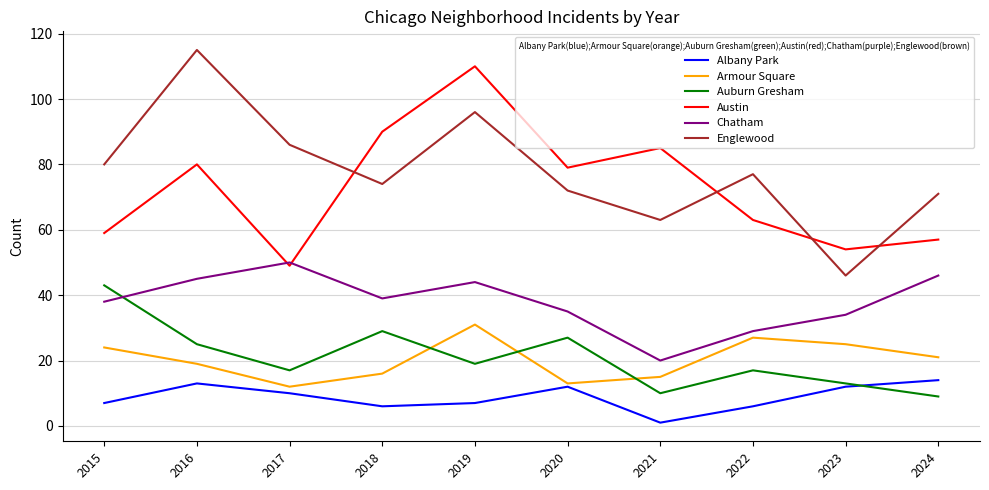

Between 2018 and 2022, which series saw the biggest shift?

Austin